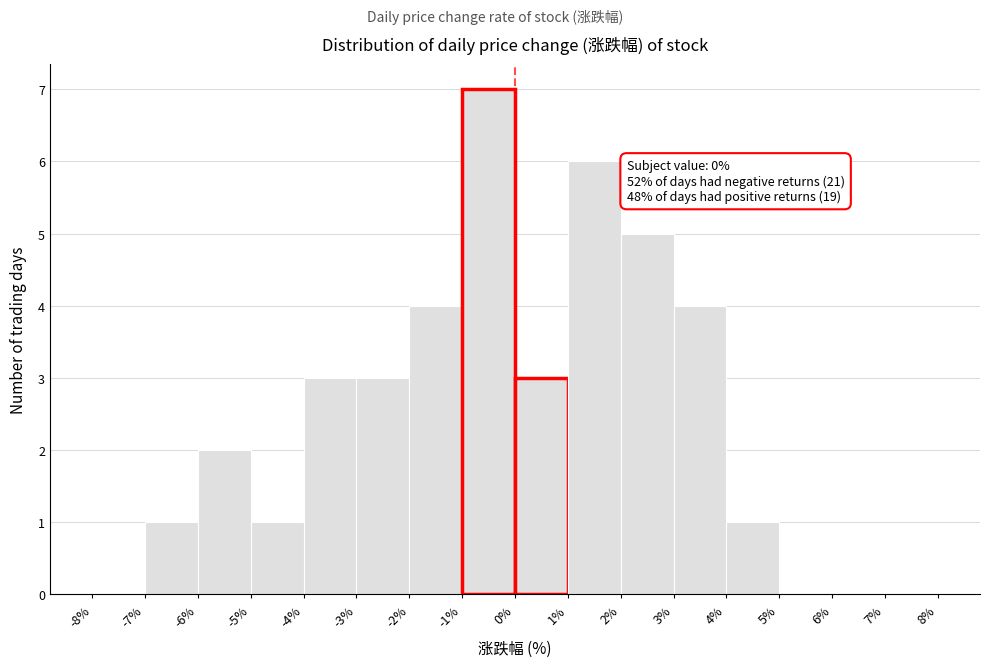

Over which range of the x-axis is the bar tallest?

-1% to 0%